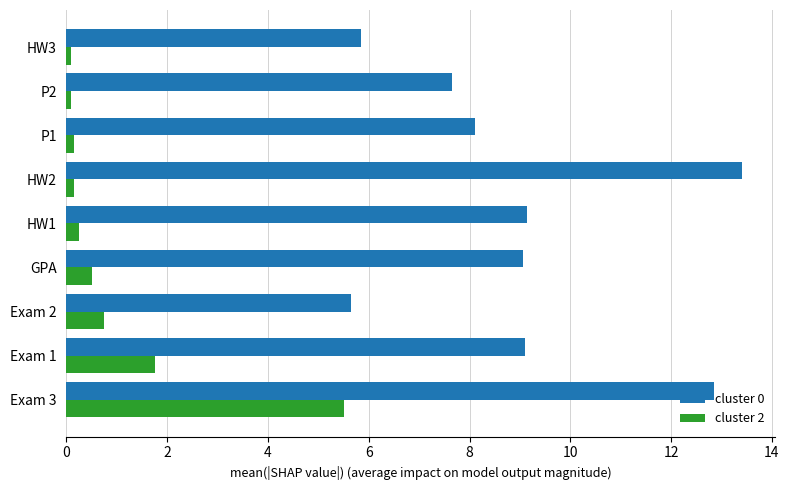

List the series in order of their overall mean, highest first.

cluster 0, cluster 2